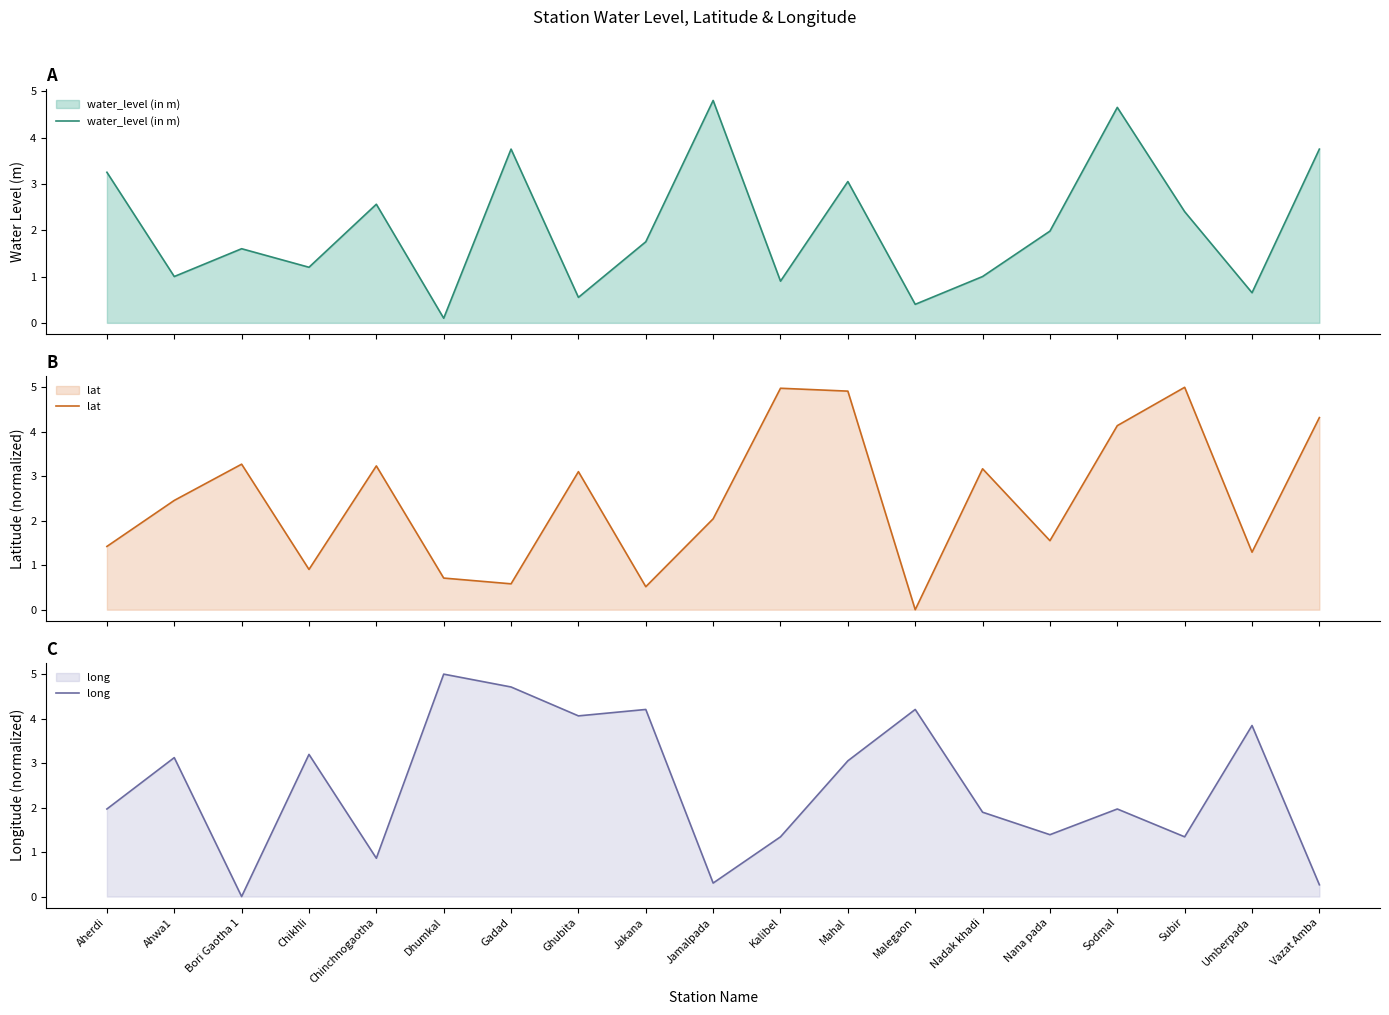

At how many categories does at least one series exceed 3?

18